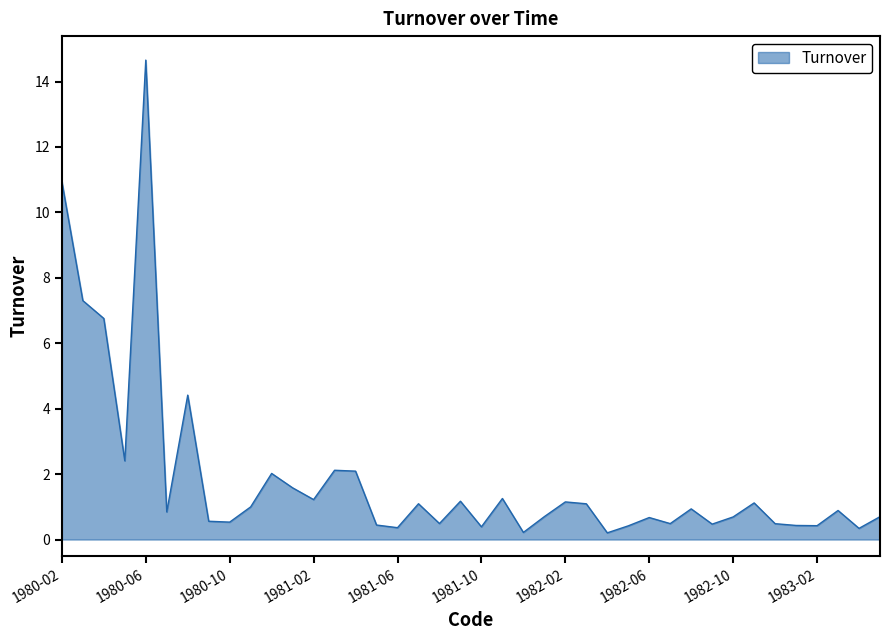

What is the difference between the maximum and minimum values?

14.5